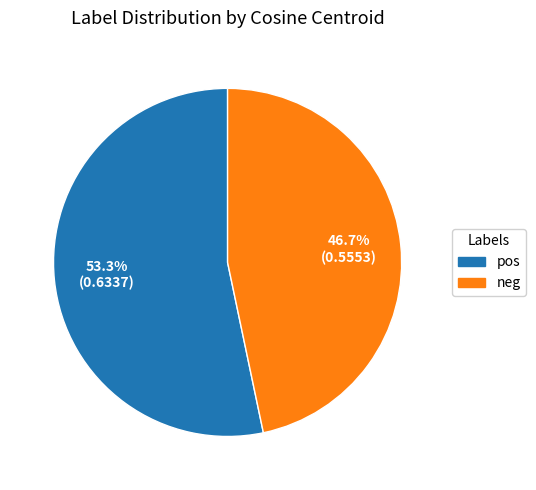

Rank the categories by value from lowest to highest.

neg, pos